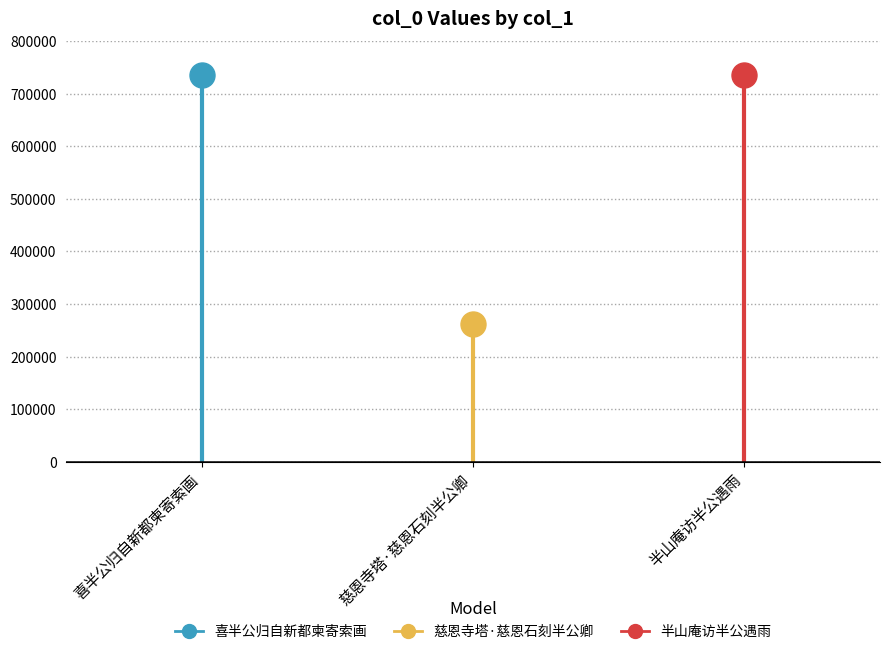

True or false: the data shows 261498 at 慈恩寺塔·慈恩石刻半公卿.

True